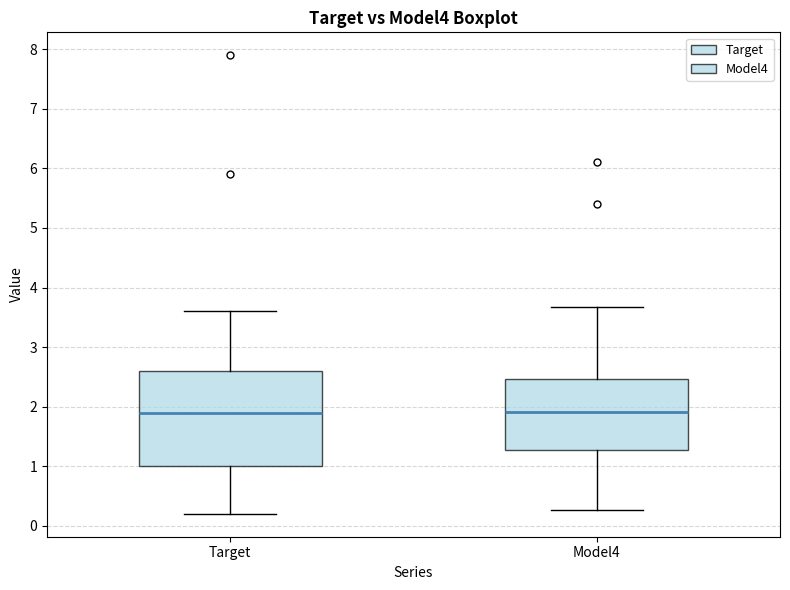

Where is the lower edge of the box for Target on the y-axis? The values are not printed on the chart, so give them approximately, as read against the axis.

1.0